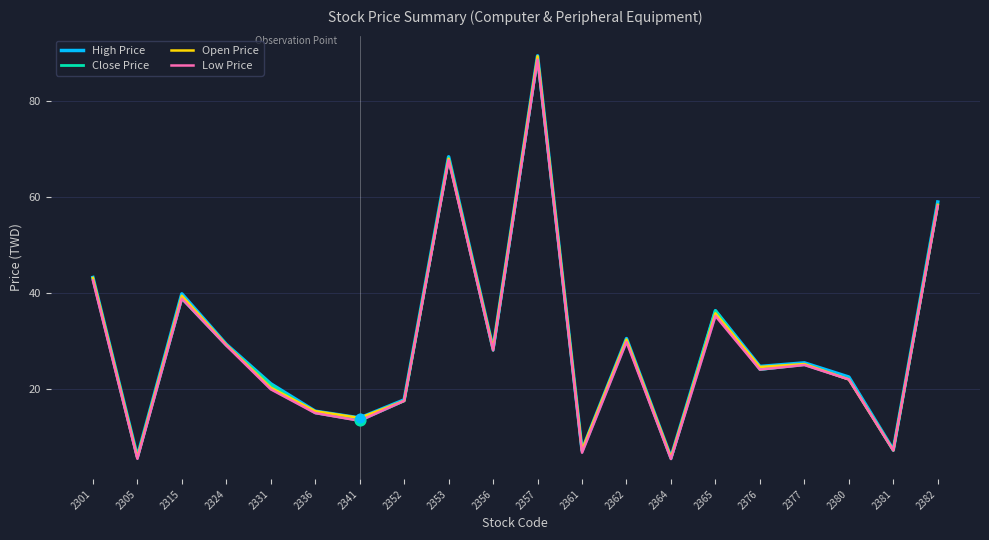

Is the value of Low Price at 2315 greater than the value of Open Price at 2336?

Yes